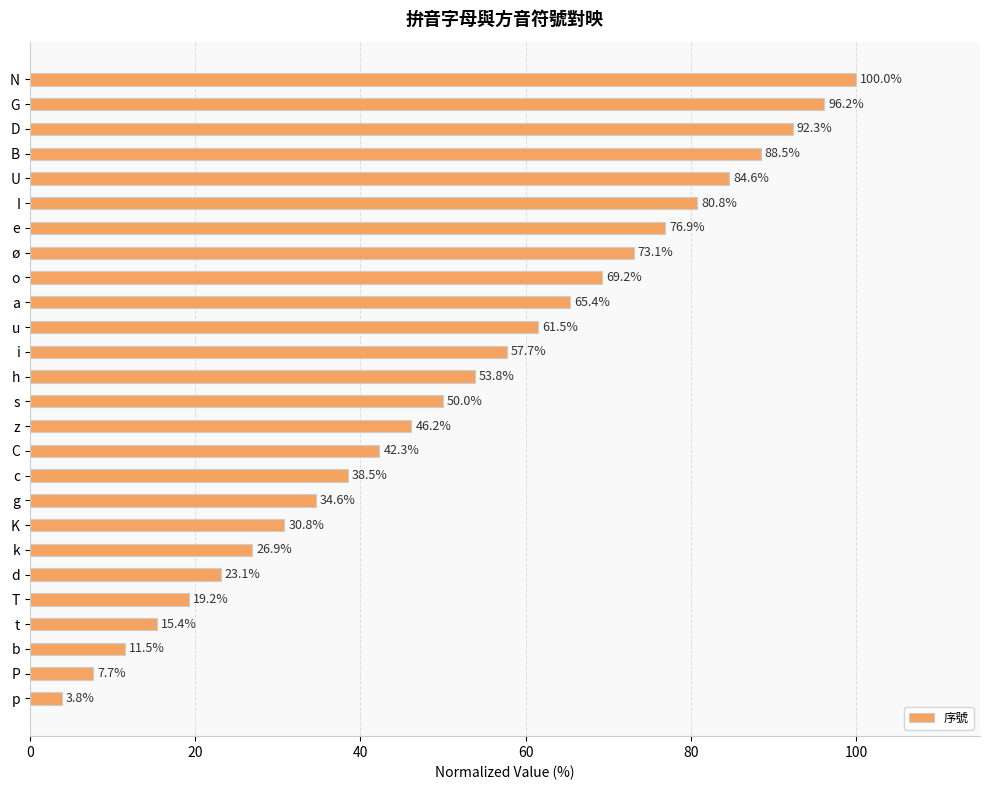

Between N and z, which is larger?

N